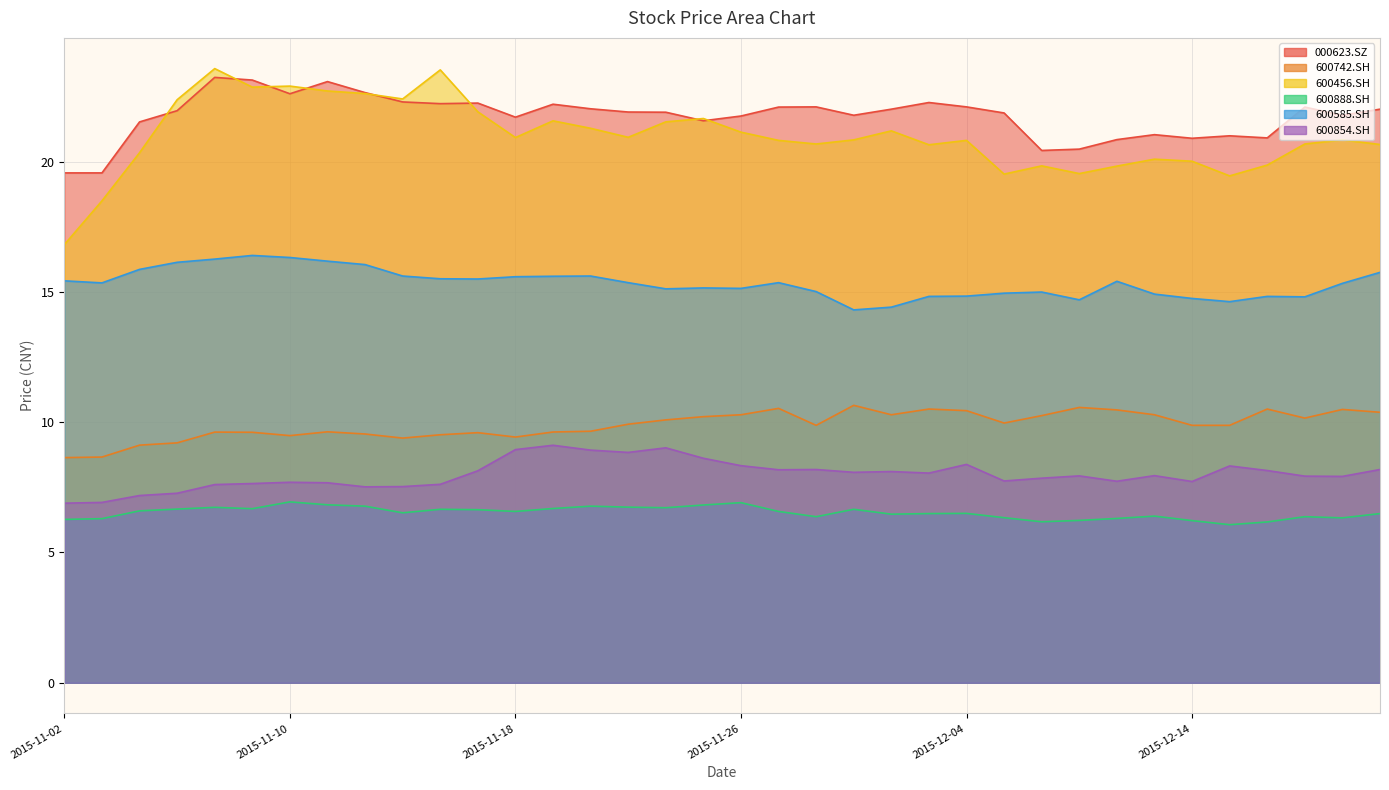

What is the value of the 600742.SH point at the 21st from the left?

9.9